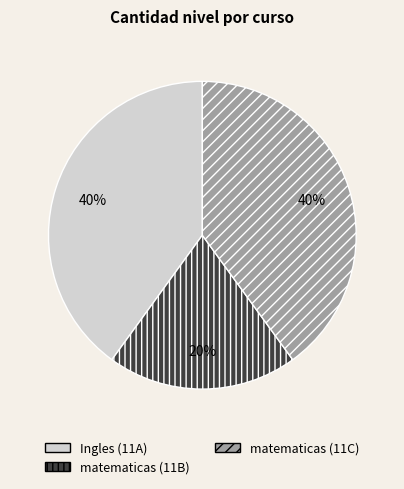

True or false: matematicas (11B) accounts for 26% of the total.

False